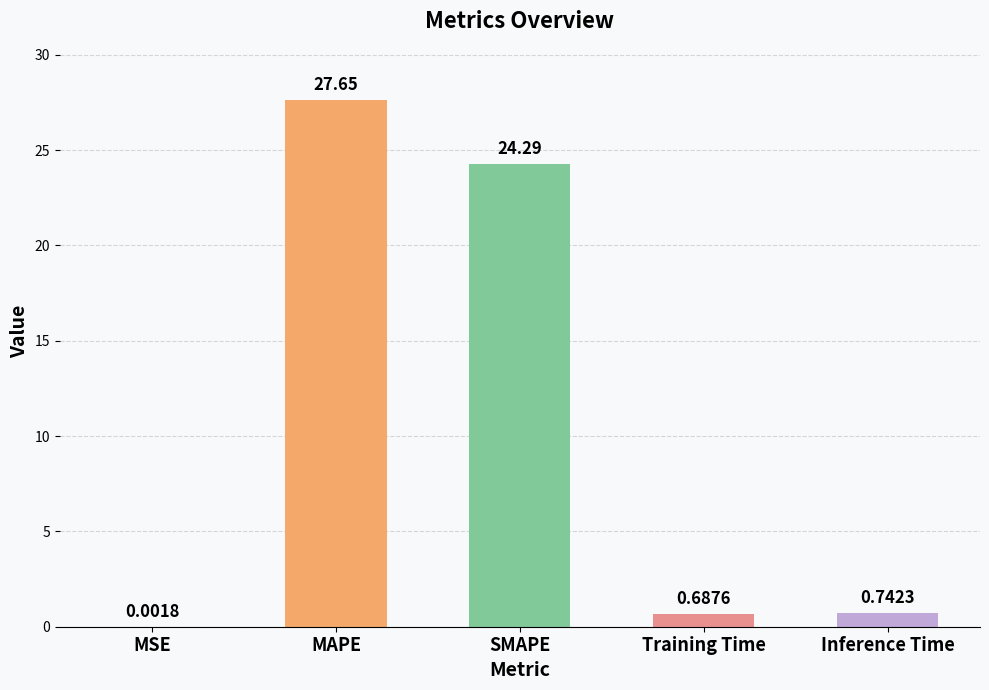

At which label is the value closest to 13?

SMAPE